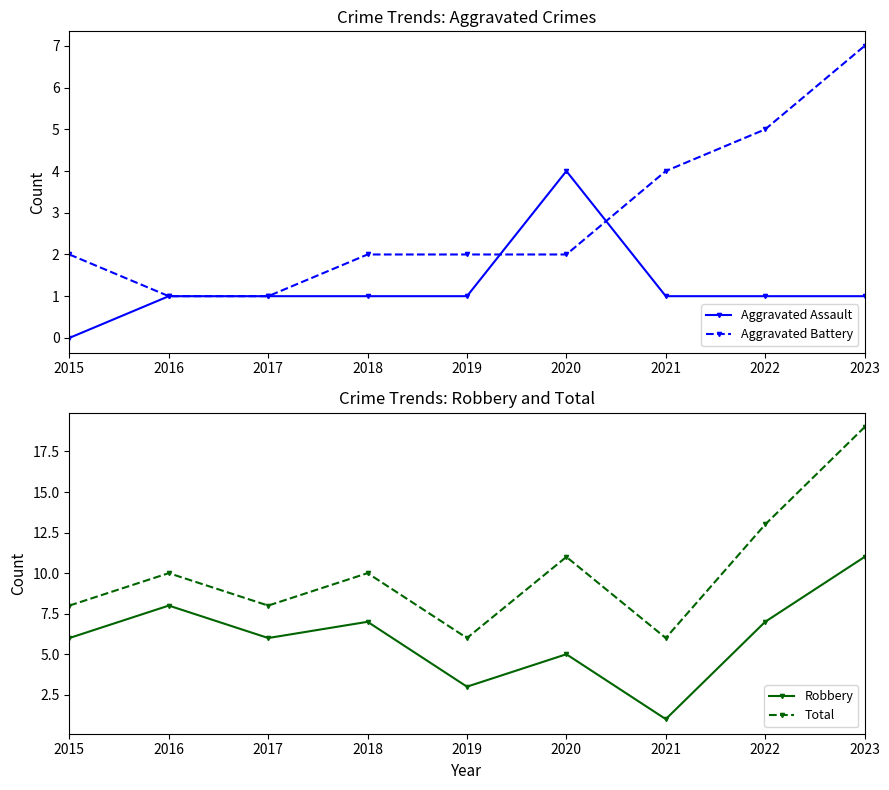

Is the value of Aggravated Battery at 2020 greater than the value of Total at 2021?

No